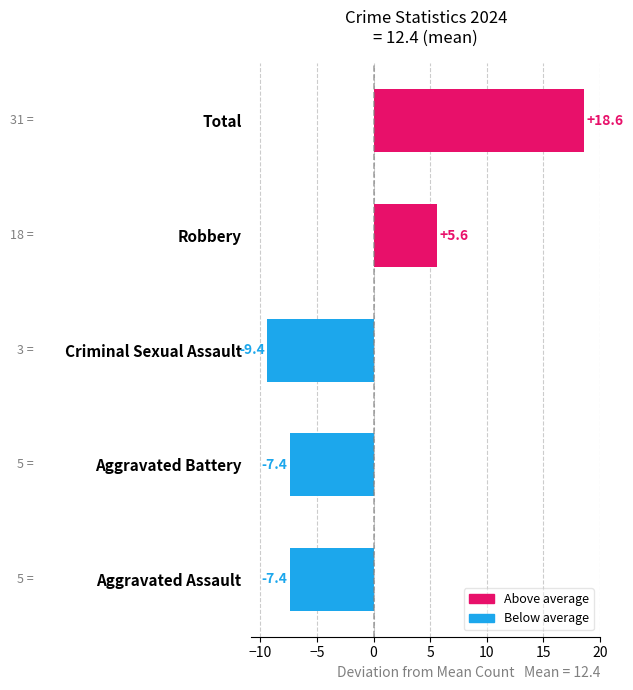

At which label is the value closest to 4?

Robbery